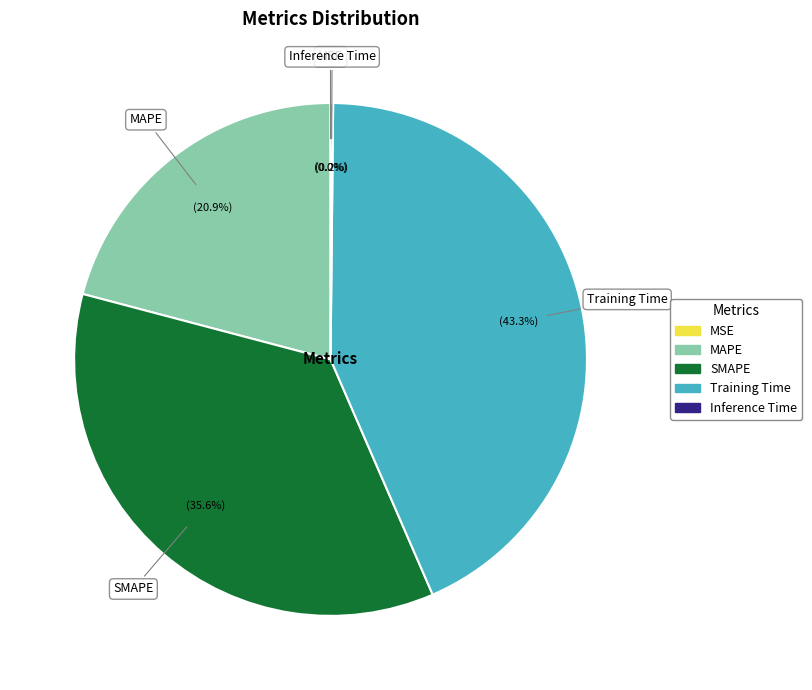

Does Training Time represent more than half of the total?

No